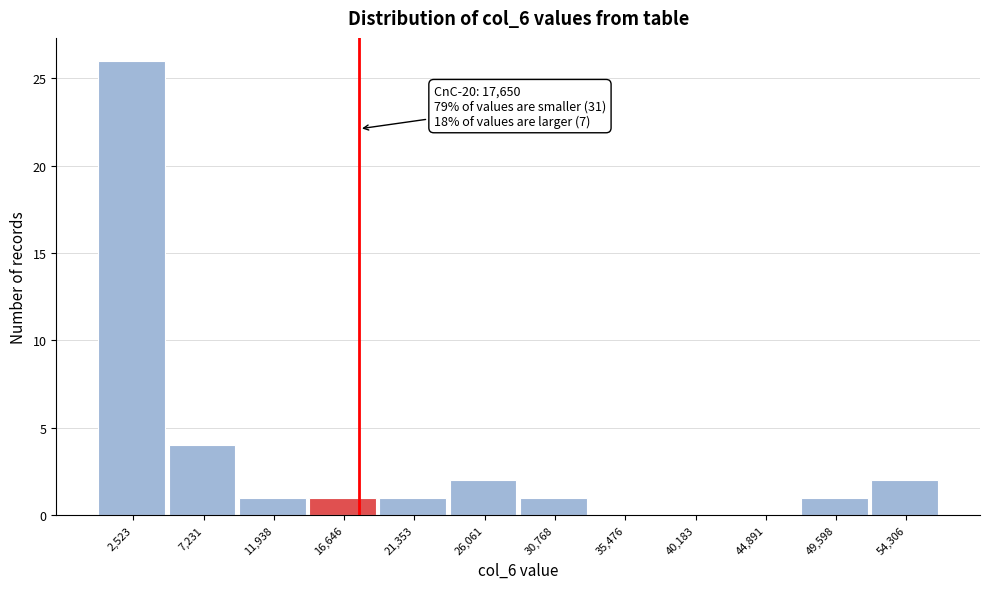

Which range on the x-axis has the tallest bar?

0 to 5000